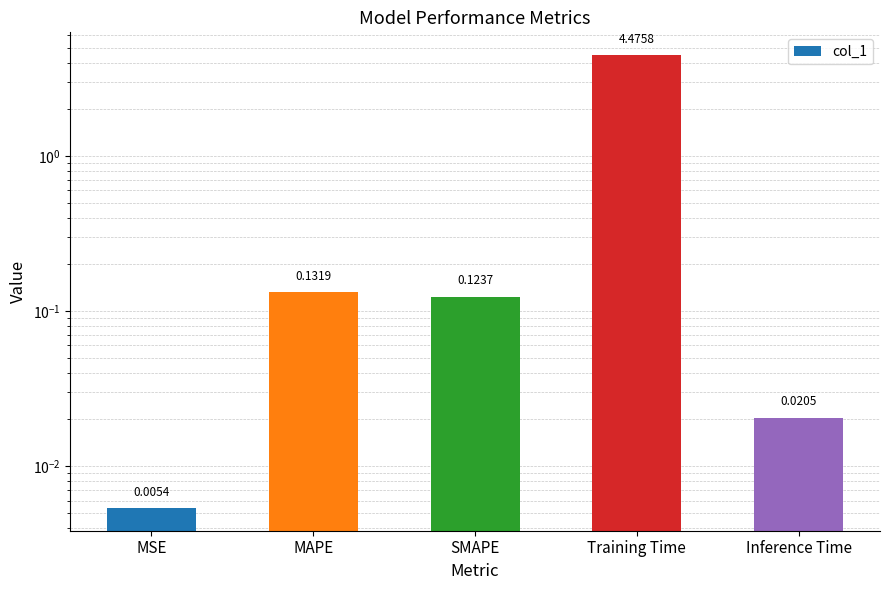

List the labels in order of value, largest first.

Training Time, MAPE, SMAPE, Inference Time, MSE